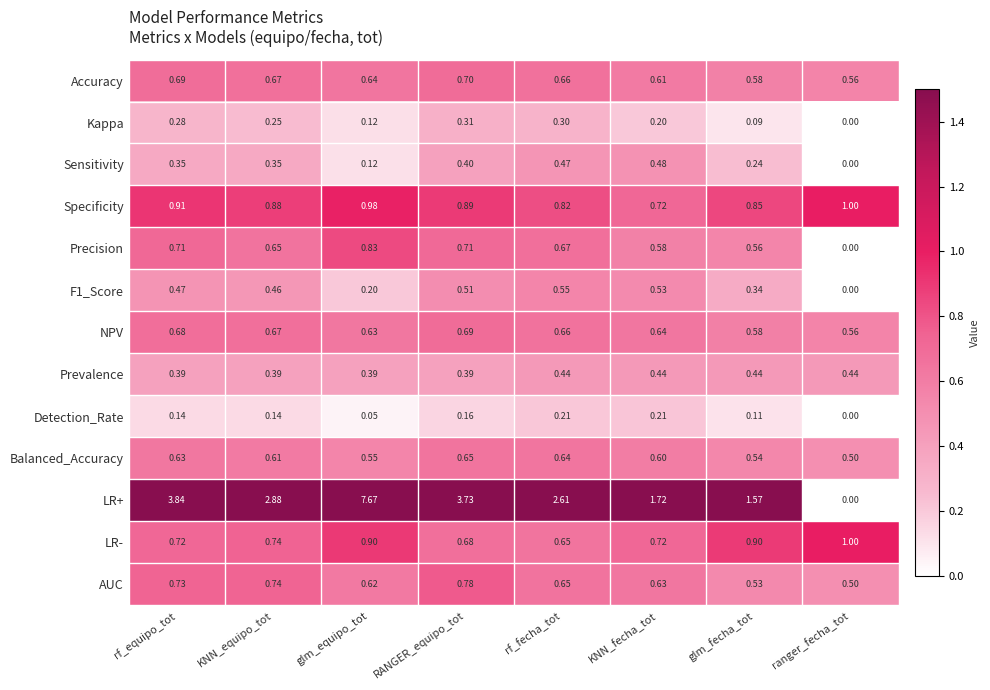

Which series has the largest range (max minus min)?

LR+